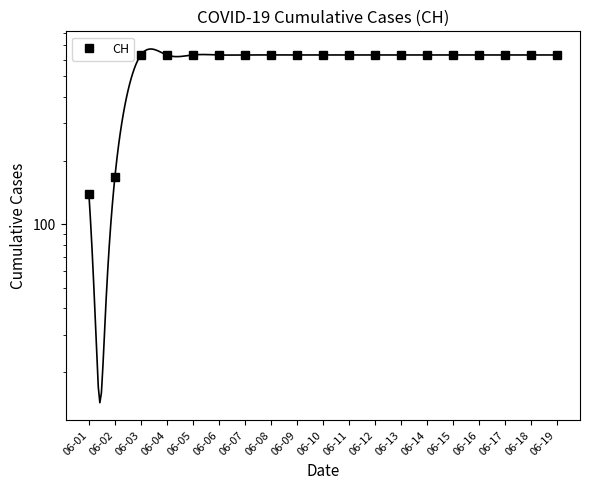

Count the number of categories in the chart.

19